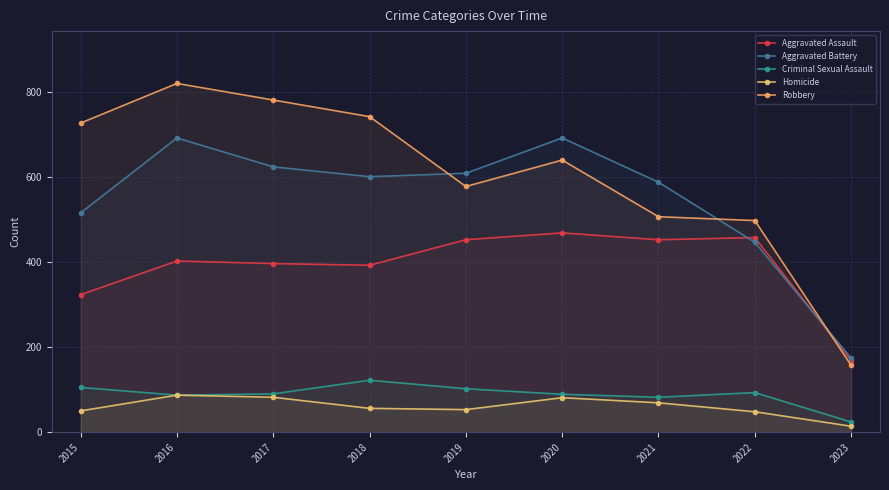

Reading right to left, extract all data points from this chart.

Aggravated Assault: 168	457	452	468	452	392	396	402	323
Aggravated Battery: 174	446	587	691	608	600	623	691	515
Criminal Sexual Assault: 24	93	82	89	102	122	90	87	105
Homicide: 14	48	69	81	53	56	82	87	50
Robbery: 157	497	506	639	577	741	780	819	726